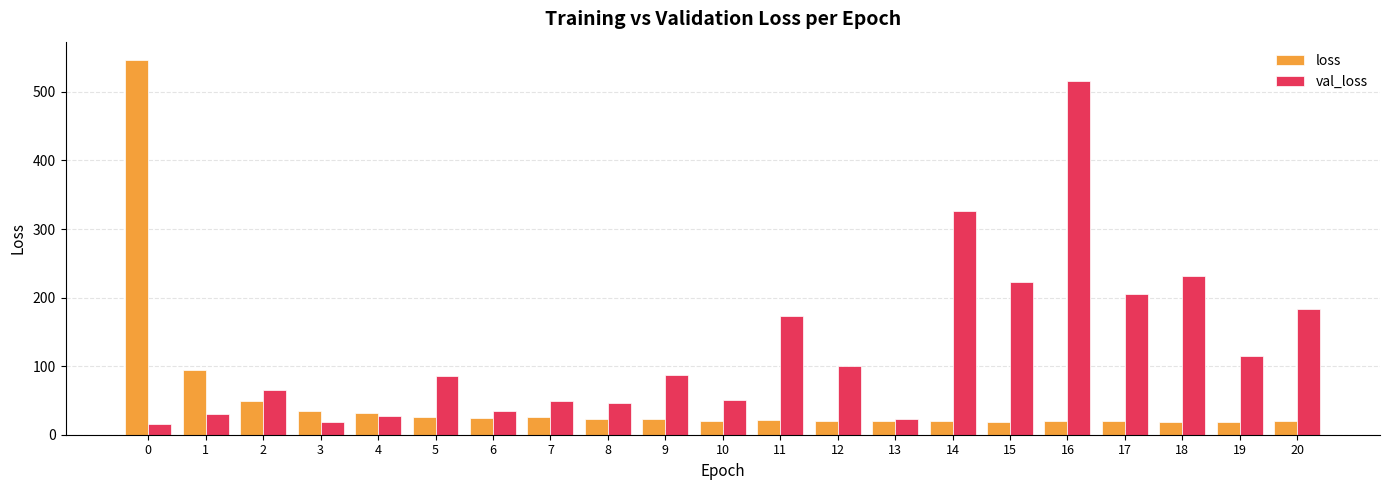

At how many categories does at least one series exceed 194?

6